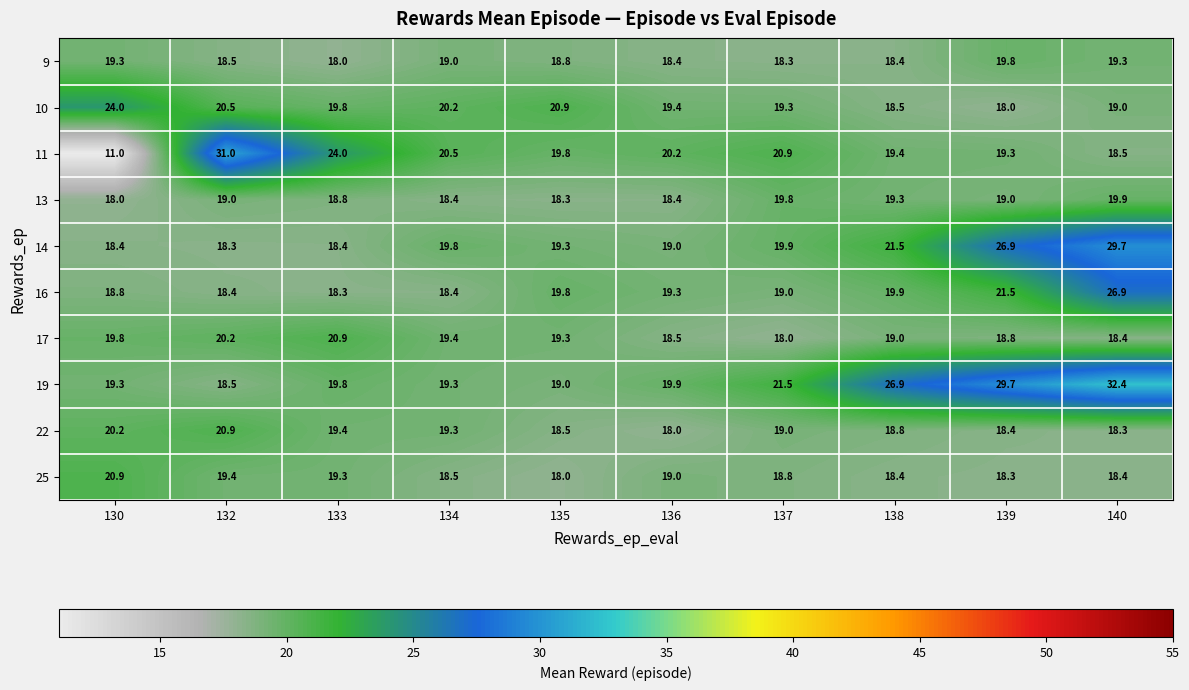

At which label is 16 closest to 22?

139